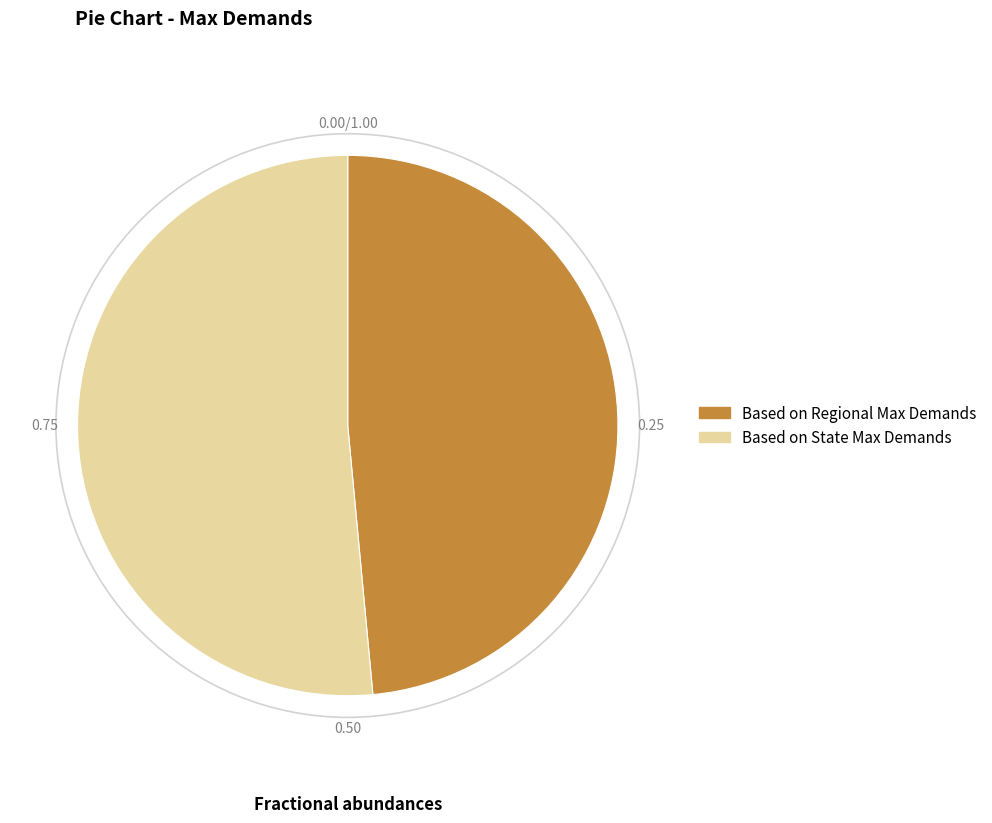

Which slice represents more than half of the pie?

Based on State Max Demands